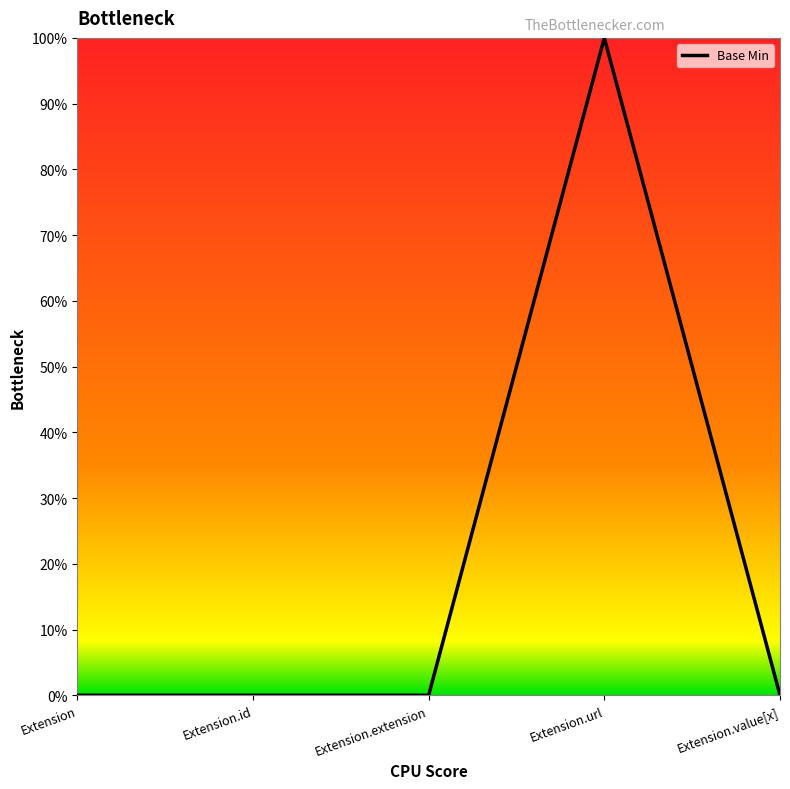

Does the chart display data point markers on the line(s)?

No